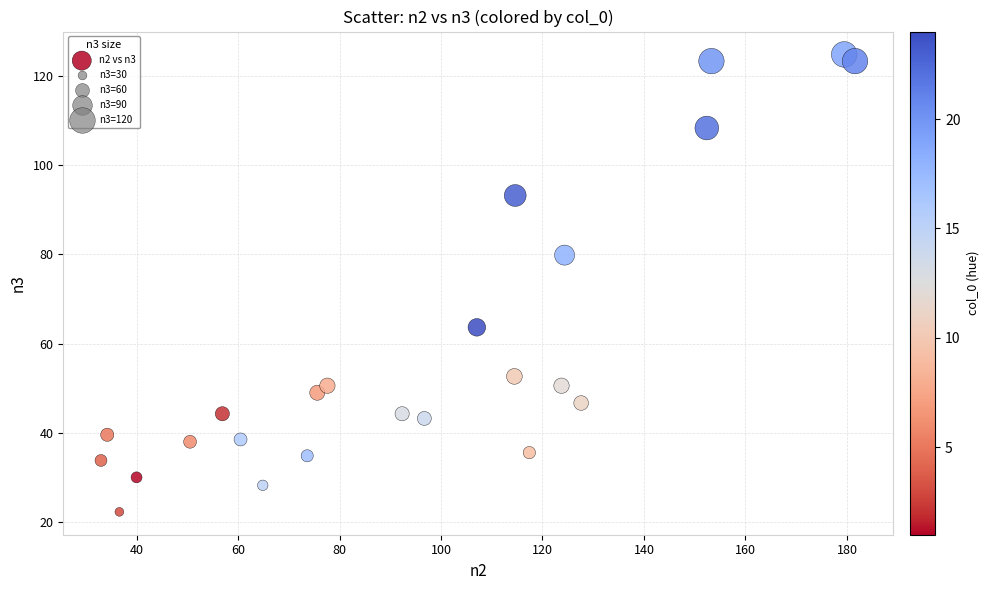

What Y value in the scatter plot is closest to 73?

79.8